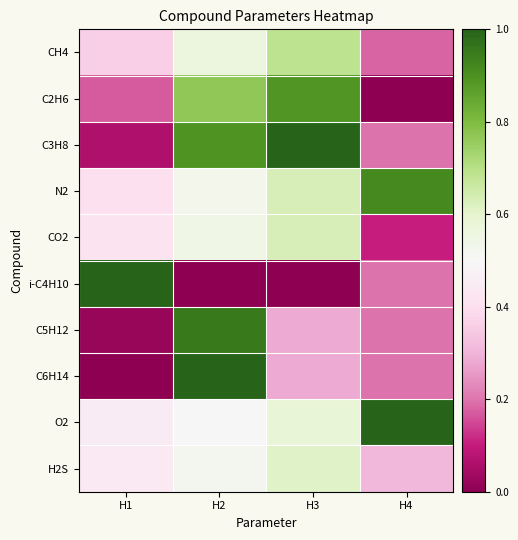

What is the difference between the highest and lowest values at H4?

1.0